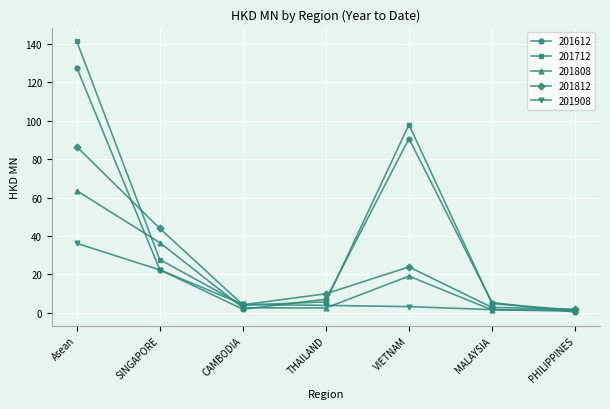

Which series has the widest spread of values?

201712